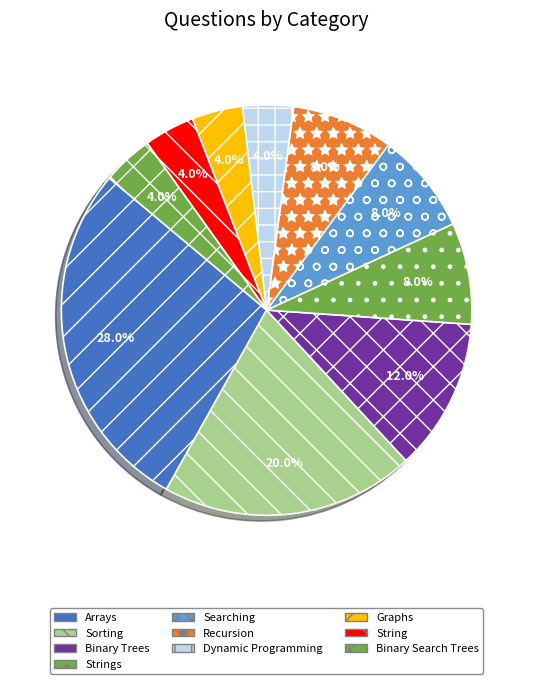

True or false: Sorting accounts for 15% of the total.

False